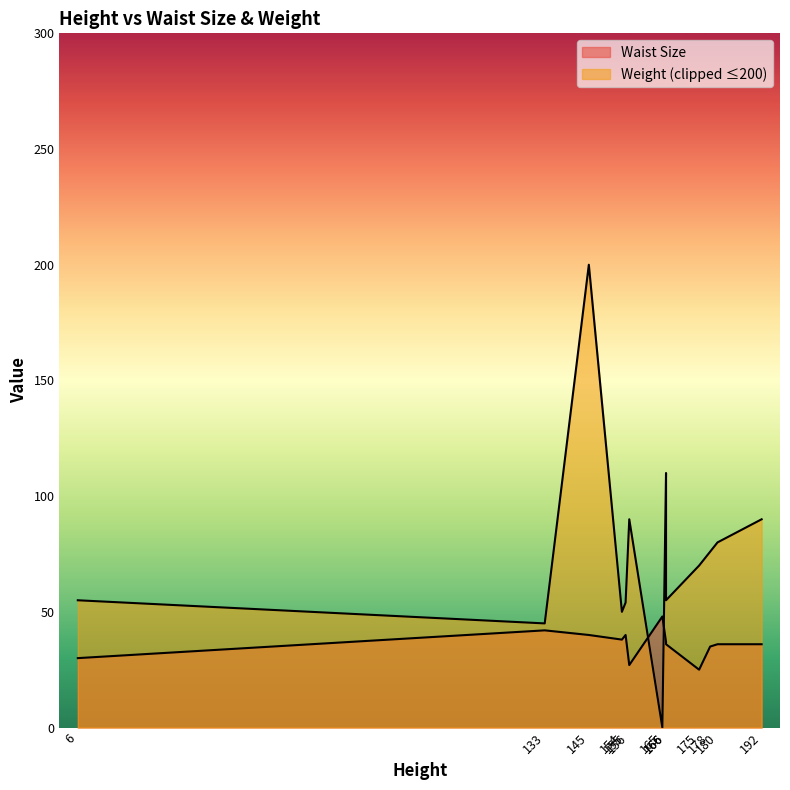

Does the chart have visible grid lines?

No